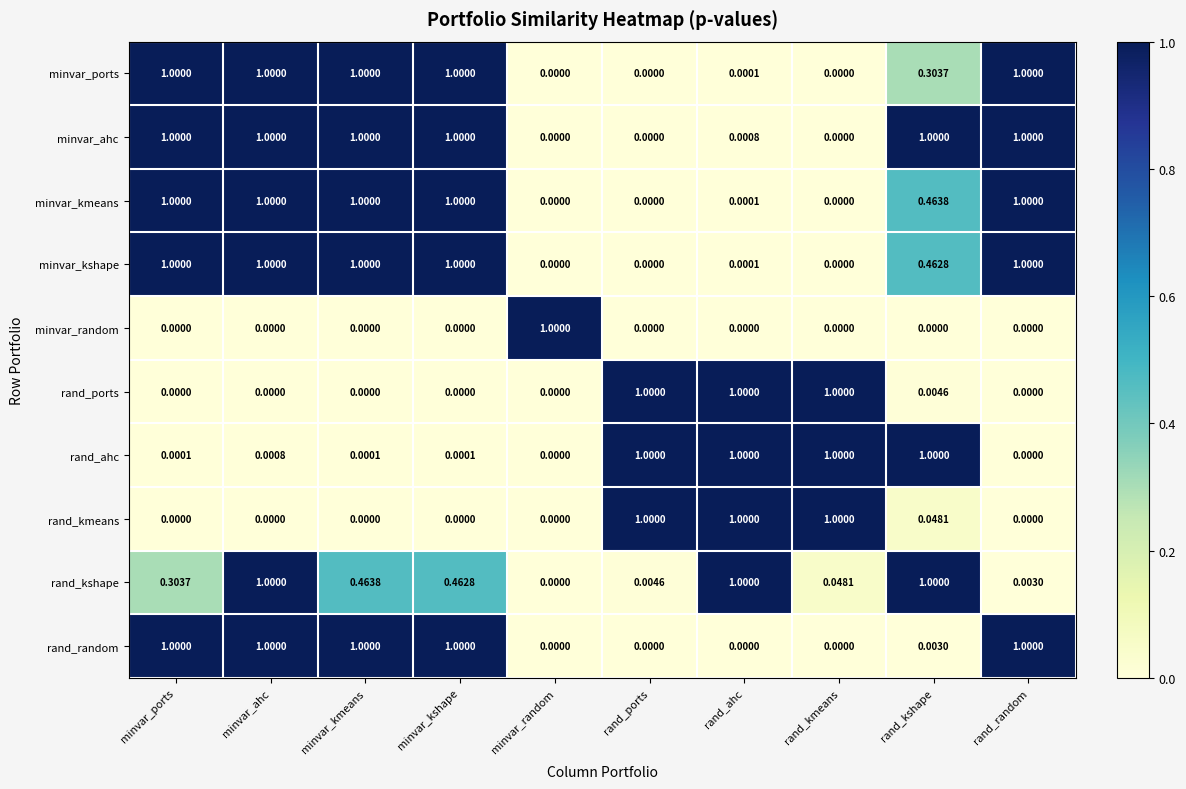

Between minvar_kmeans and rand_kshape, which series saw the biggest shift?

rand_ahc